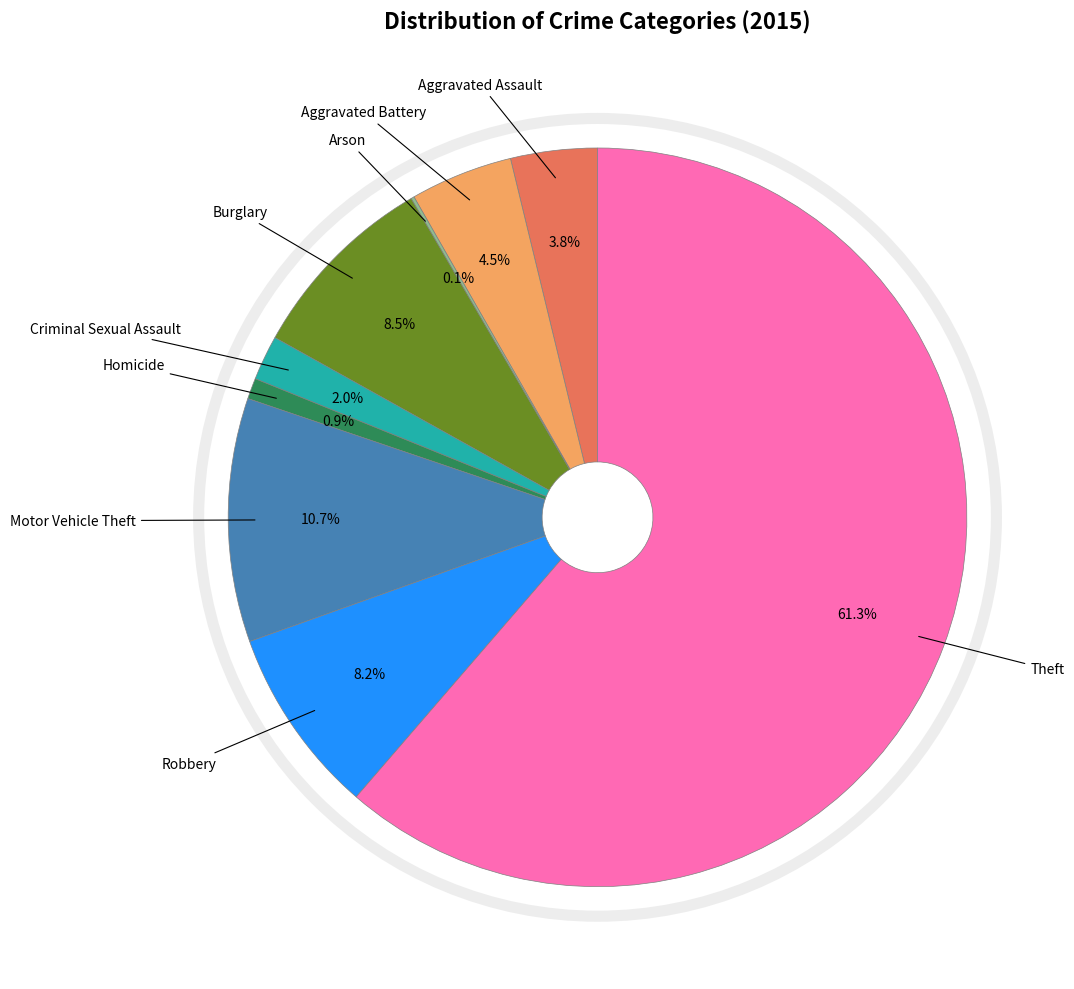

Is there a majority slice in this chart?

Yes